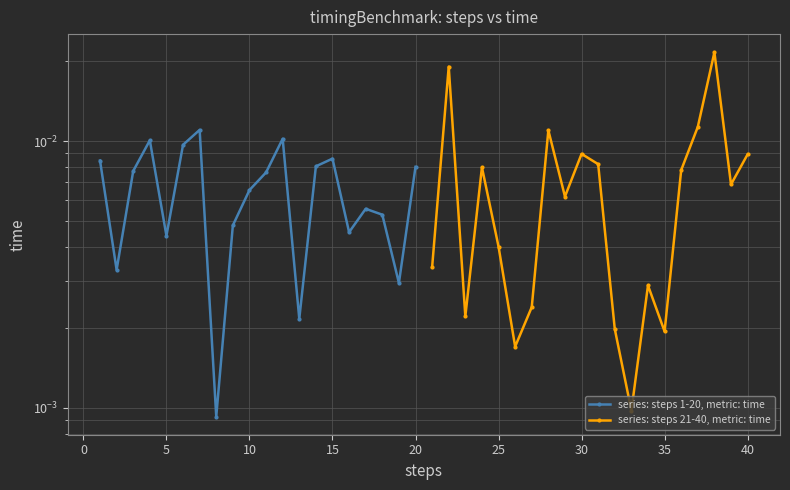

What are all the series names shown in the legend?

series: steps 1-20, metric: time, series: steps 21-40, metric: time